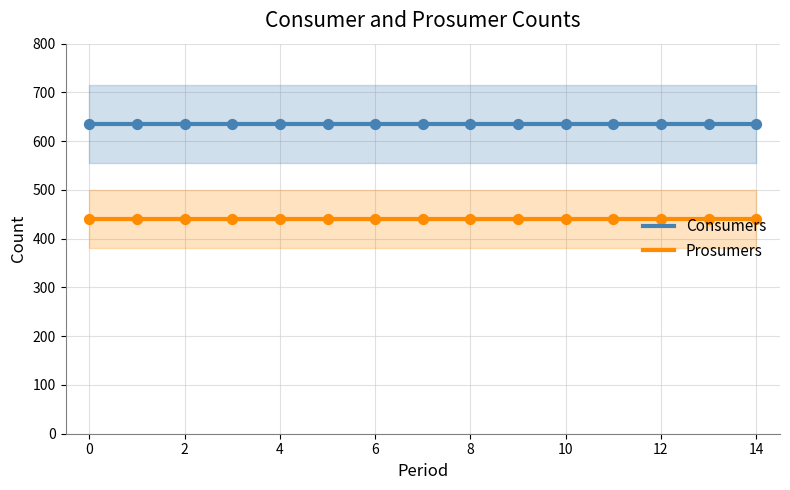

What are all the series names shown in the legend?

Consumers, Prosumers